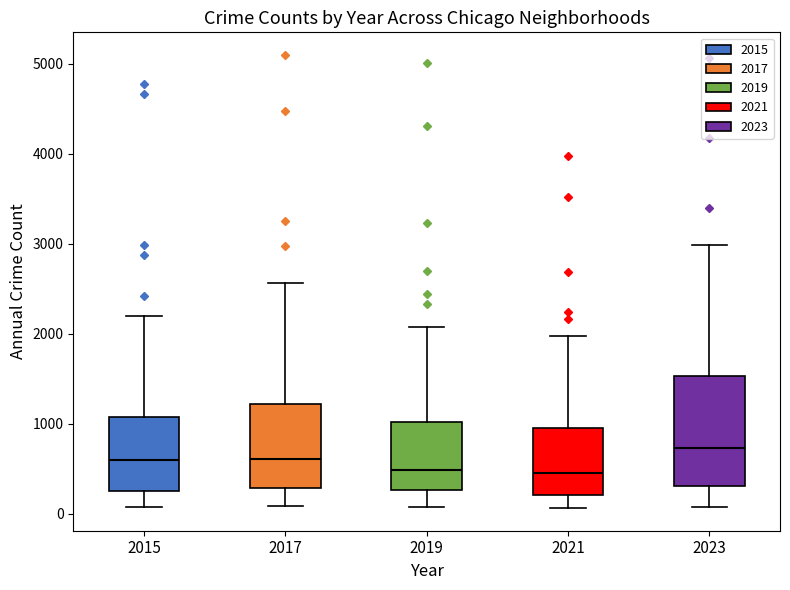

Where does the median line of the box at x = 2017 sit on the y-axis? The values are not printed on the chart, so give them approximately, as read against the axis.

600